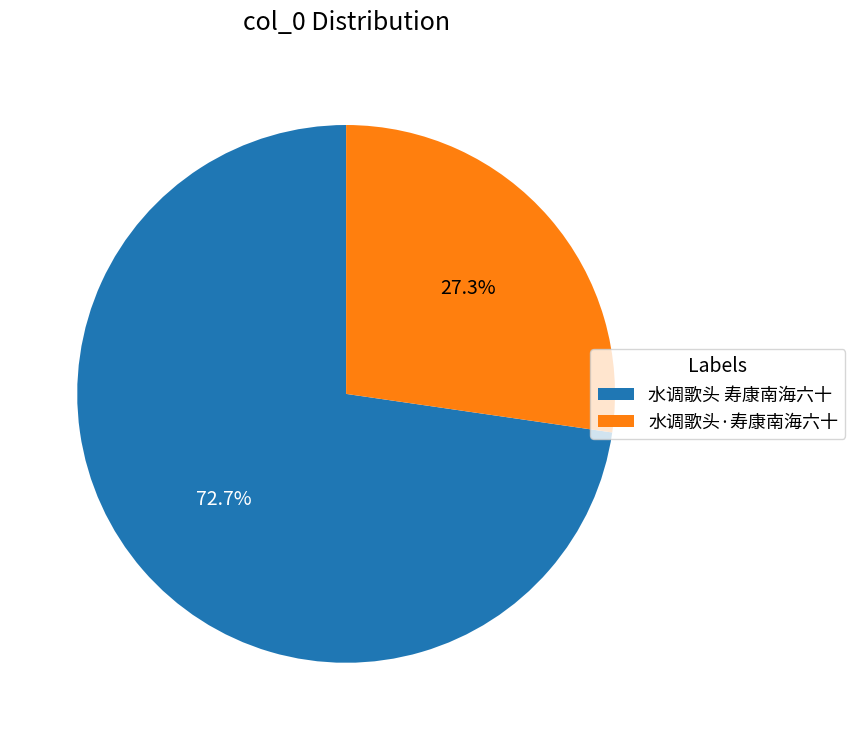

Does 水调歌头·寿康南海六十 account for over 50% of the chart?

No